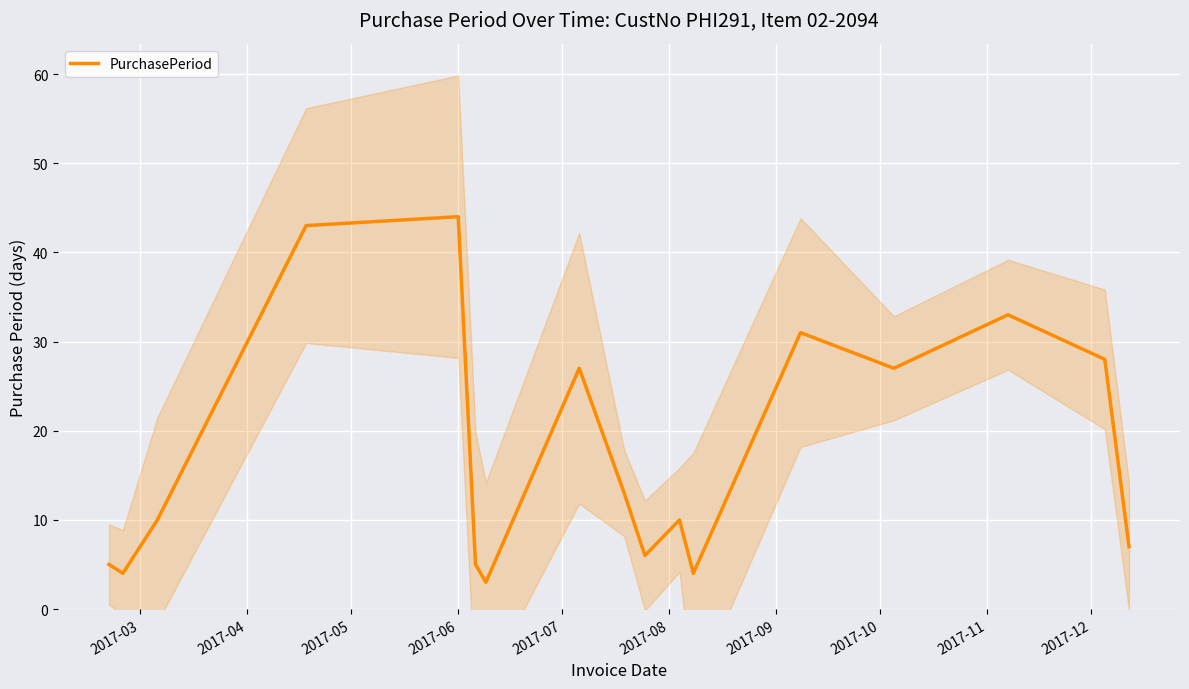

How many distinct data groups are displayed?

1